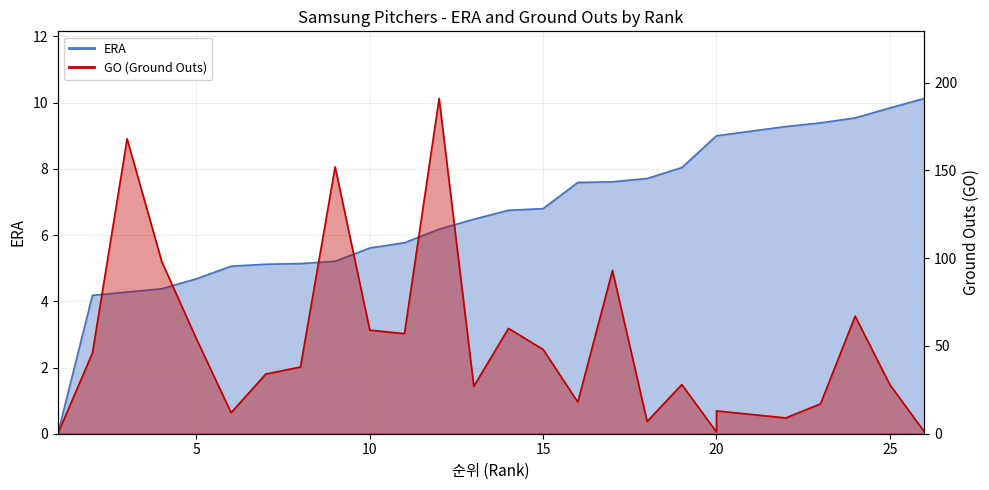

Reading right to left, what are all the values shown in this chart?

ERA: 10.1	9.8	9.5	9.4	9.3	9.0	9.0	8.0	7.7	7.6	7.6	6.8	6.8	6.5	6.2	5.8	5.6	5.2	5.1	5.1	5.1	4.7	4.4	4.3	4.2	0.0
GO: 1.0	28.0	67.0	17.0	9.0	13.0	1.0	28.0	7.0	93.0	18.0	48.0	60.0	27.0	191.0	57.0	59.0	152.0	38.0	34.0	12.0	54.0	98.0	168.0	46.0	0.0